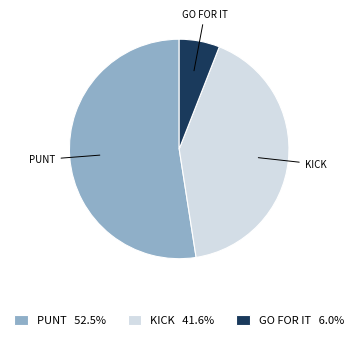

Approximately how many times larger is the value at PUNT 52.5% compared to GO FOR IT 6.0%?

8.8